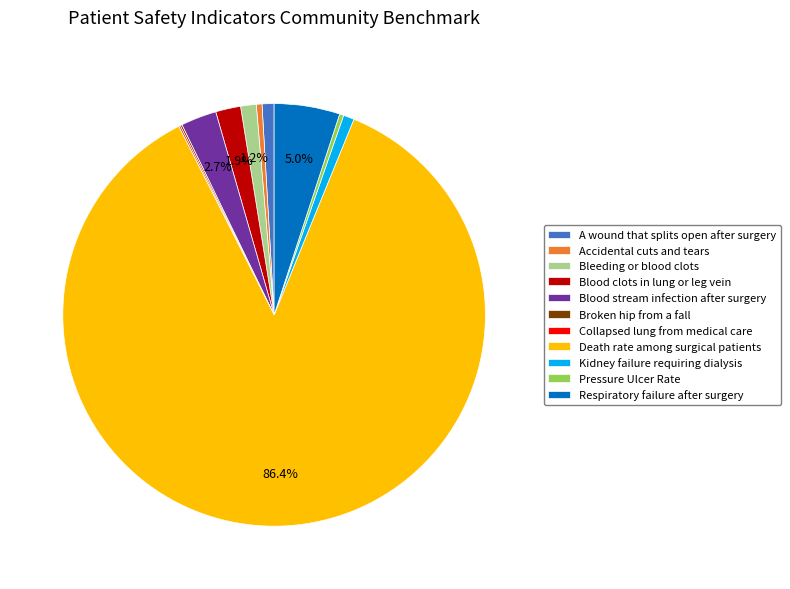

Is the sum of A wound that splits open after surgery and Kidney failure requiring dialysis greater than half?

No